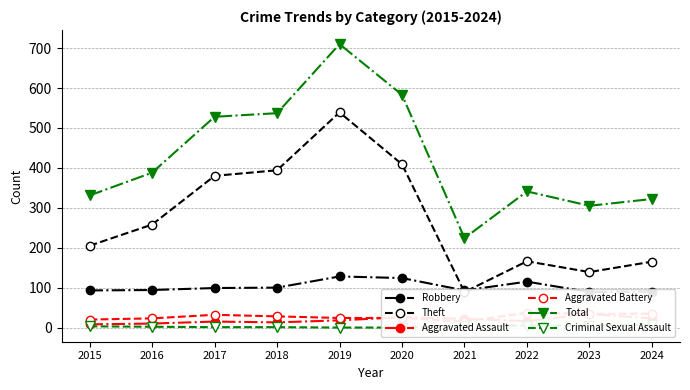

Reading left to right, what are all the values shown in this chart?

Robbery: 93	94	99	100	128	124	93	115	89	90
Theft: 205	258	380	394	539	409	89	166	139	165
Aggravated Assault: 8	10	15	13	18	26	22	16	34	23
Aggravated Battery: 20	23	32	28	24	24	15	37	34	35
Total: 331	388	528	537	710	583	224	341	305	322
Criminal Sexual Assault: 3	2	1	1	0	0	4	5	5	7